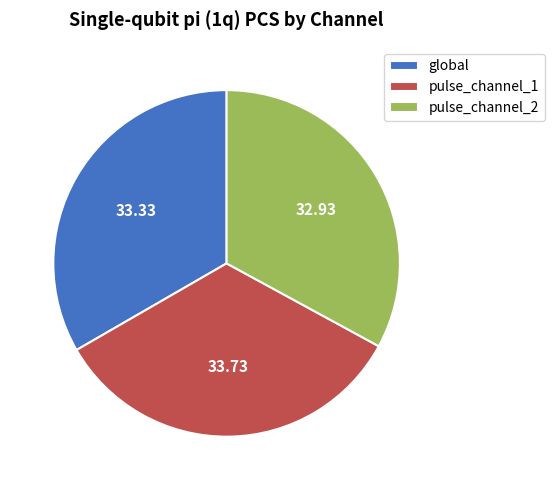

Is pulse_channel_2 the majority of the pie?

No